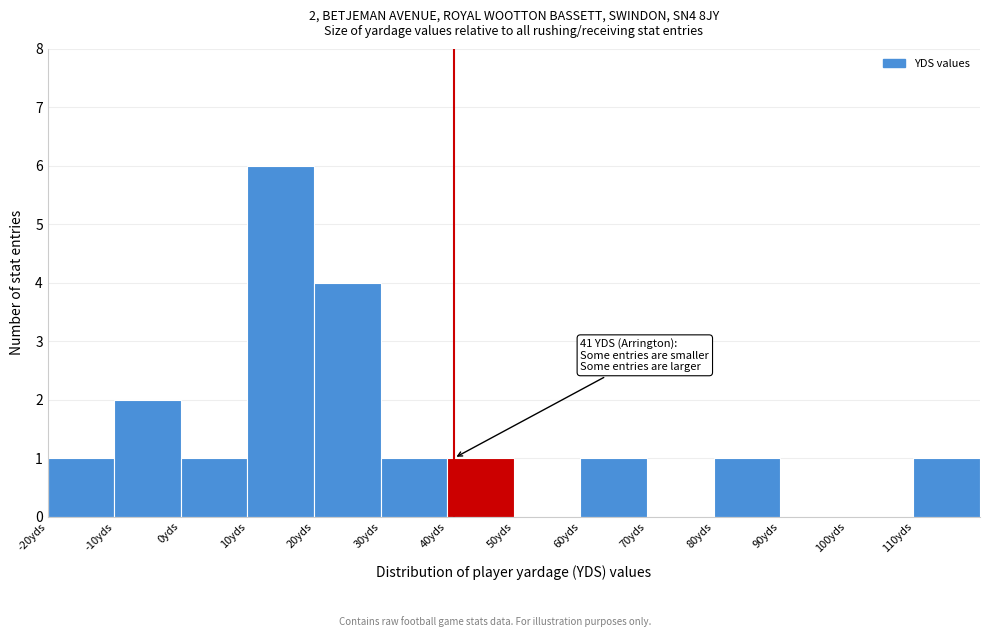

Over which range of the x-axis is the bar tallest?

10 to 20